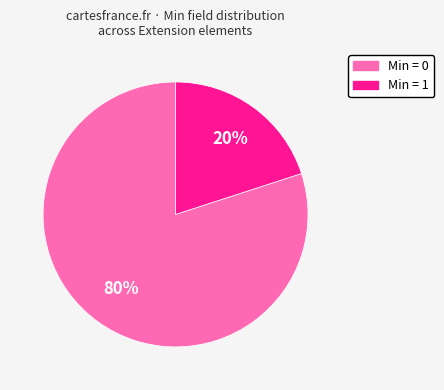

Does any single category account for the majority?

Yes